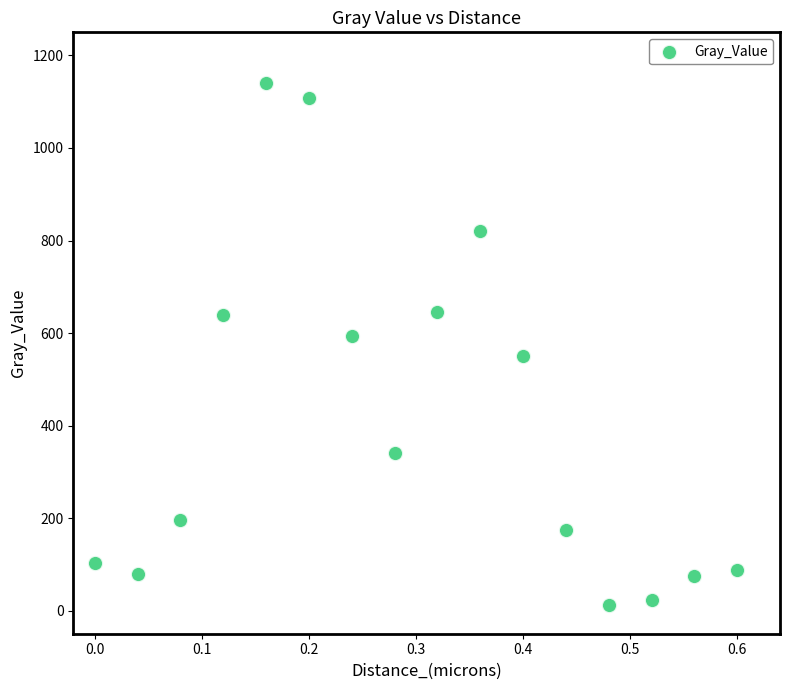

What is the range of Y values (max minus min)?

1128.9